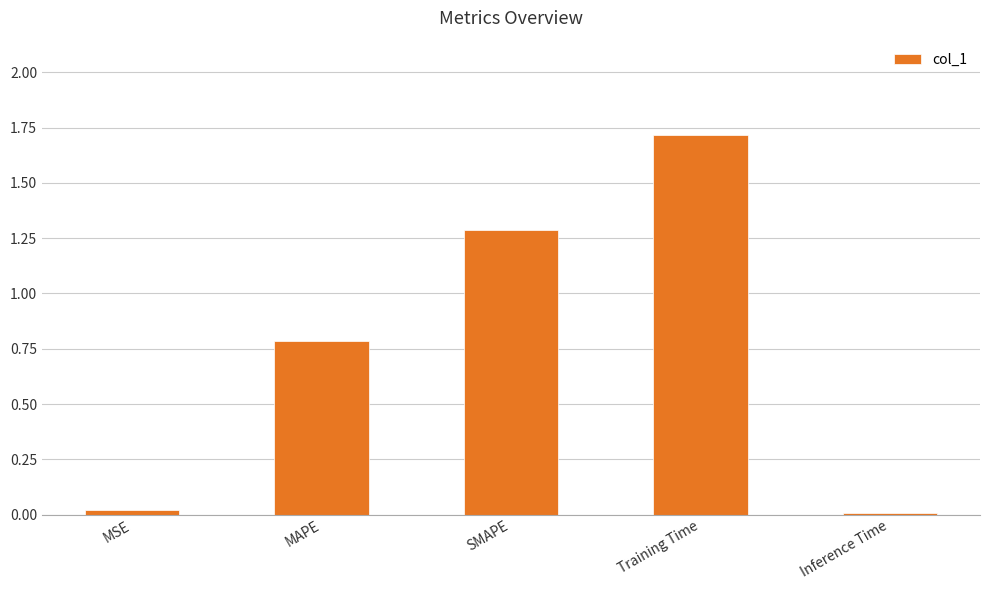

What is the difference between the maximum and minimum values?

1.7